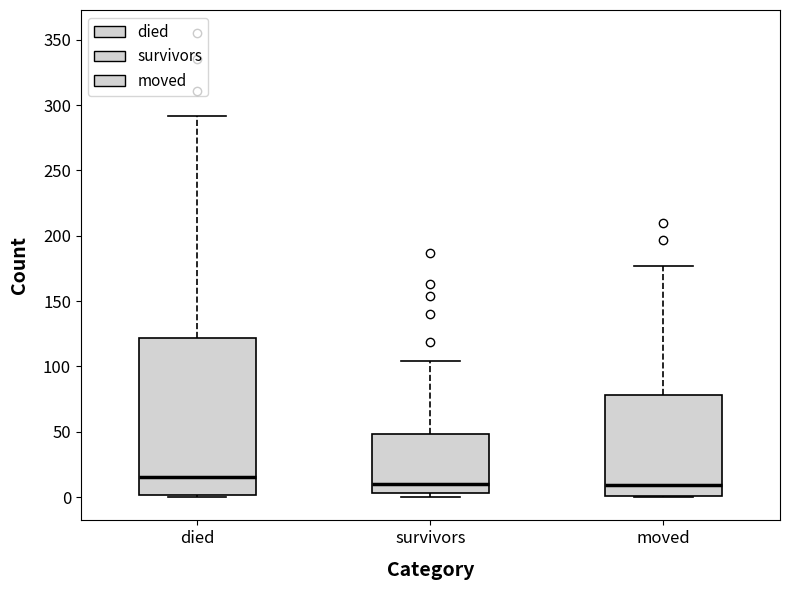

Comparing the boxes themselves (not the whiskers), which one is the tallest?

died